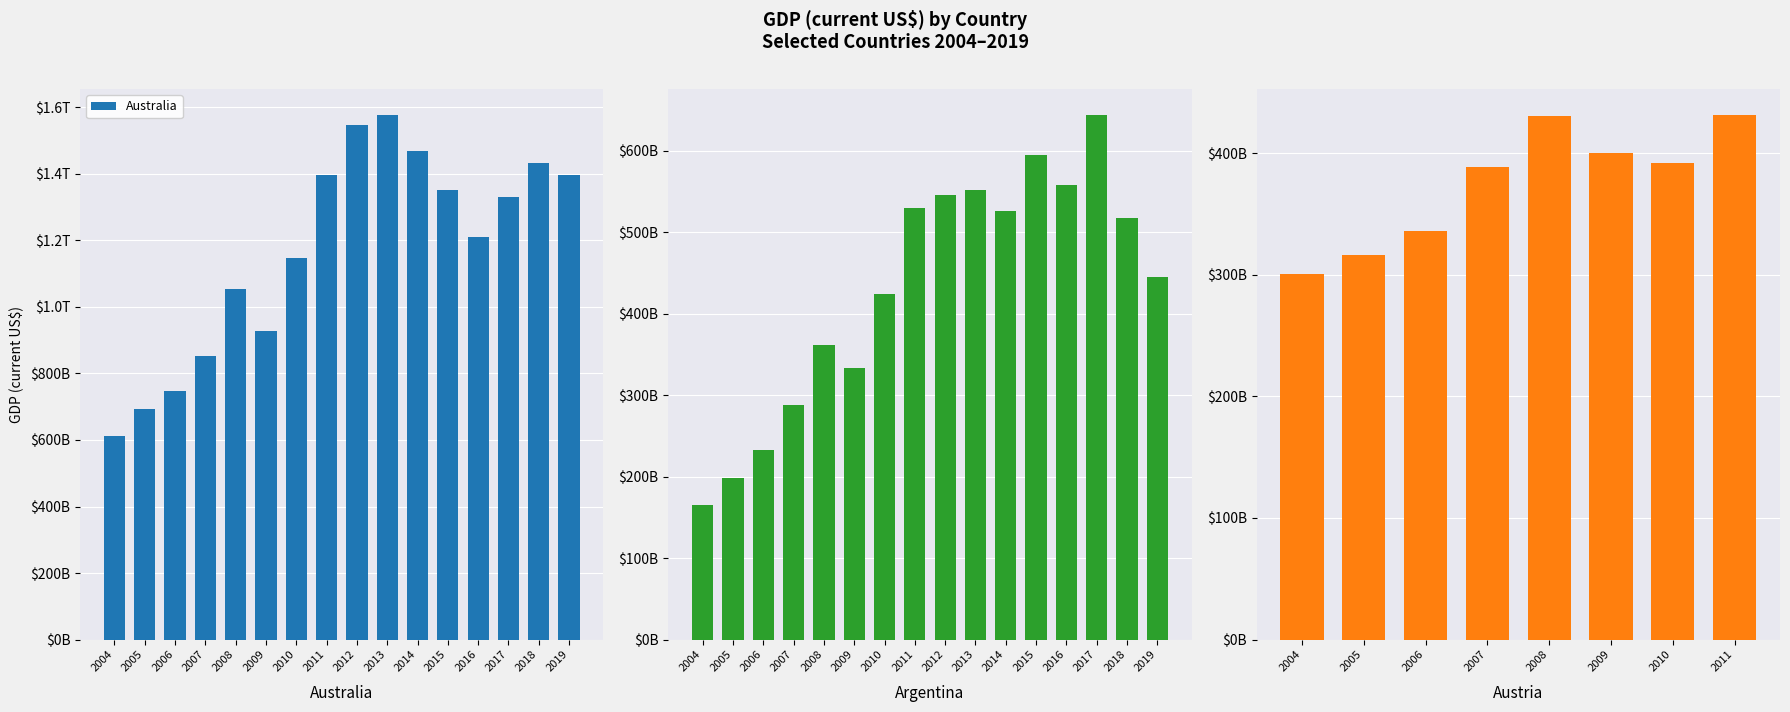

Are the bars horizontal?

No